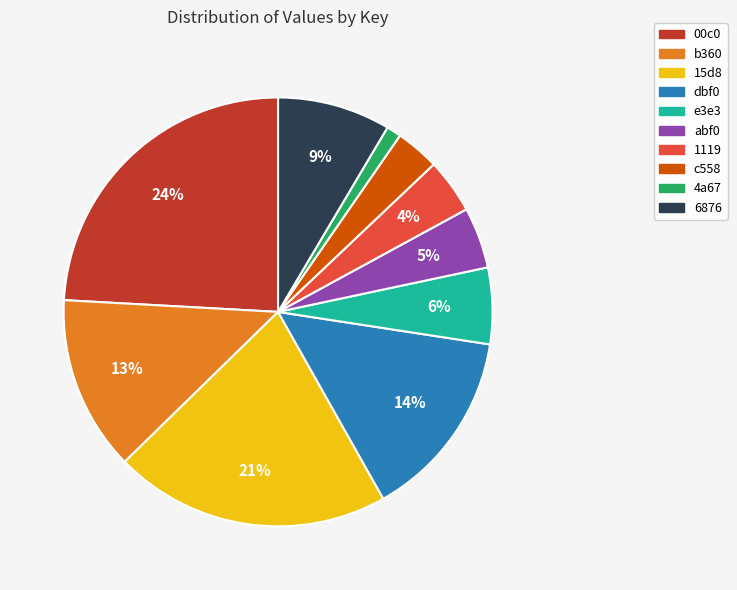

Is 6876 the majority of the pie?

No